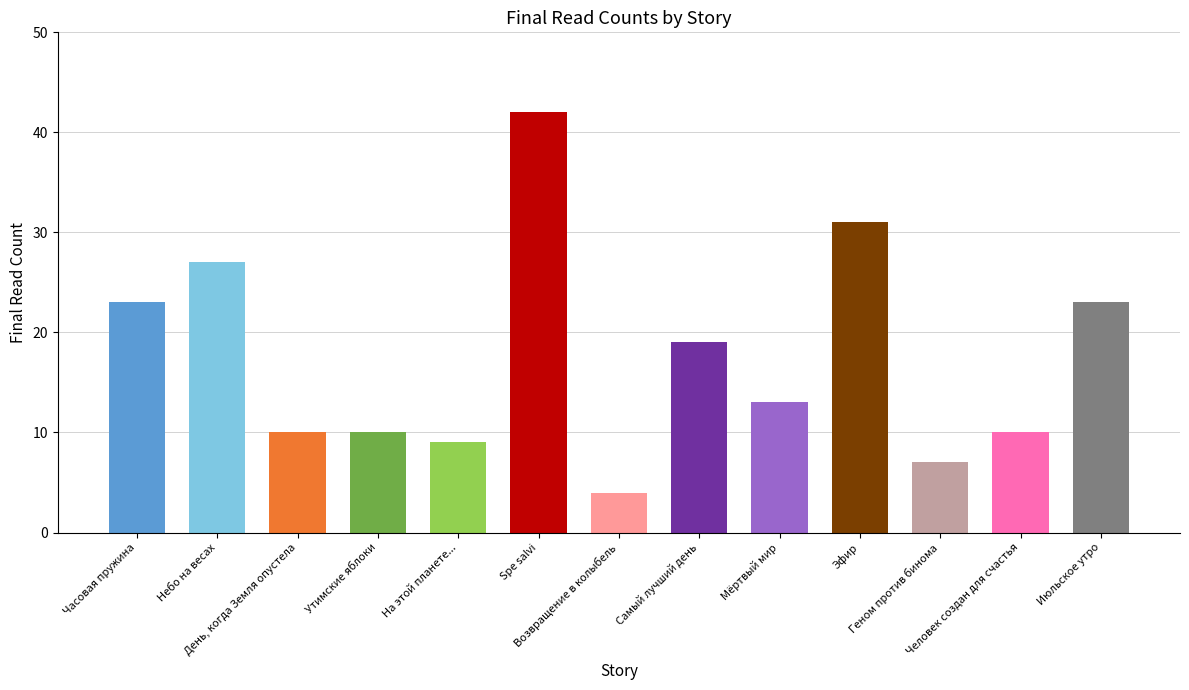

Is it true that the value at Эфир is 49?

False